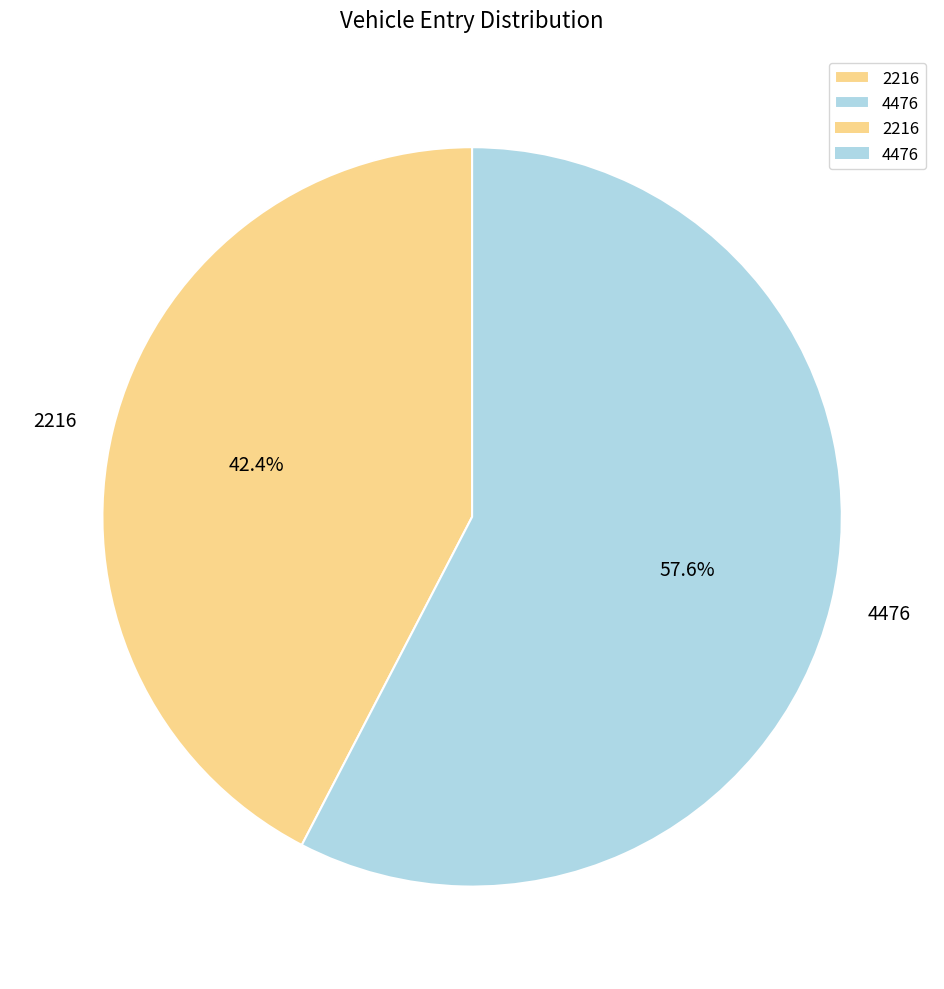

What is the smallest slice in the pie chart?

2216